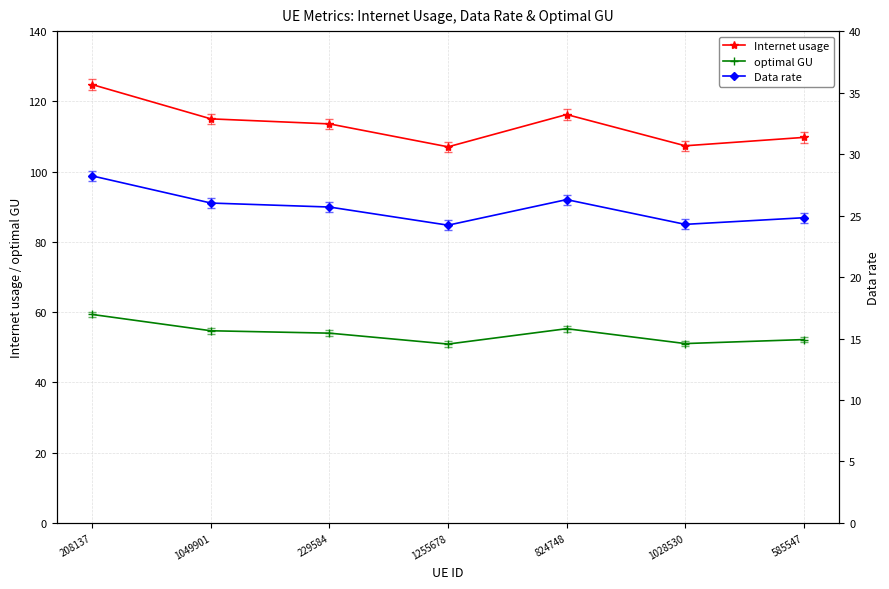

At 208137, list the series in order from largest to smallest.

Internet usage, optimal GU, Data rate